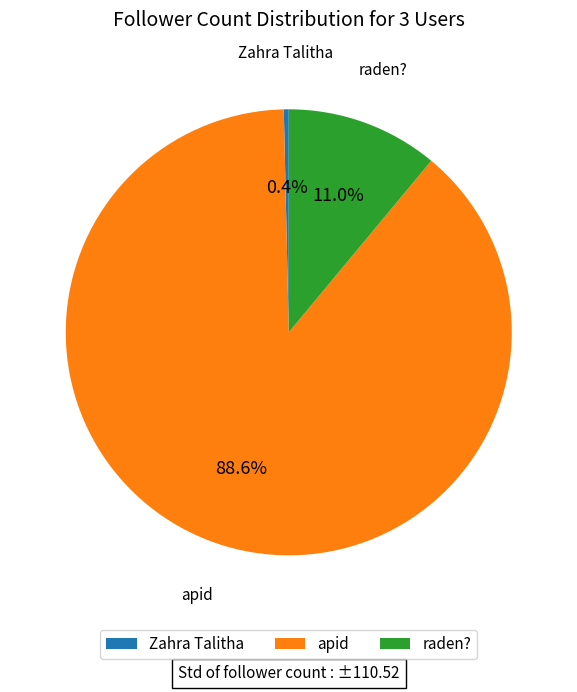

Is there a majority slice in this chart?

Yes